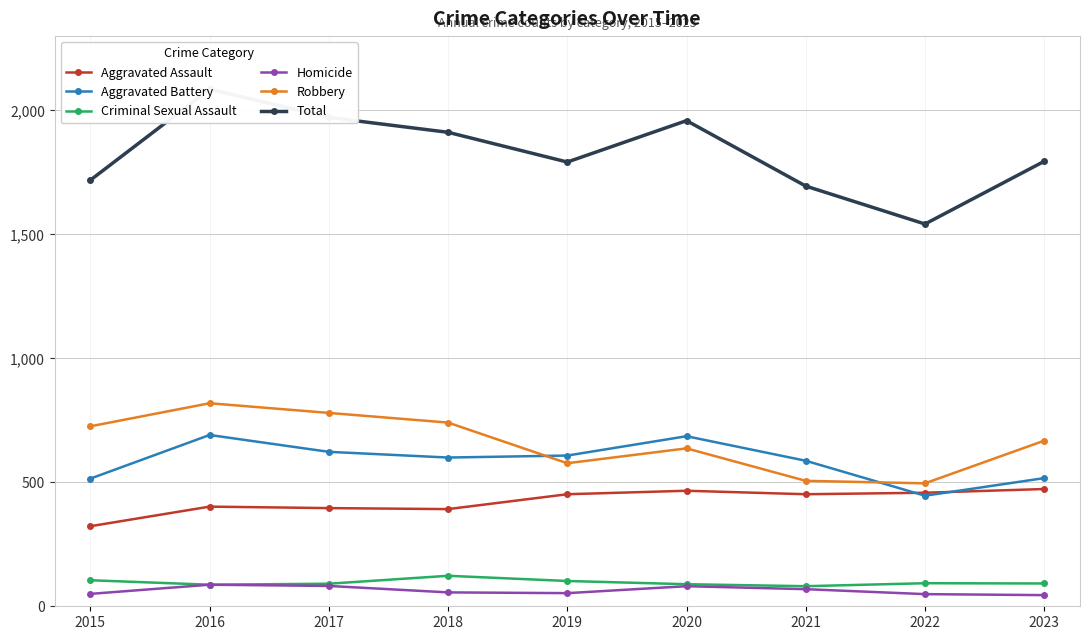

Between 2021 and 2022, which series saw the biggest shift?

Total